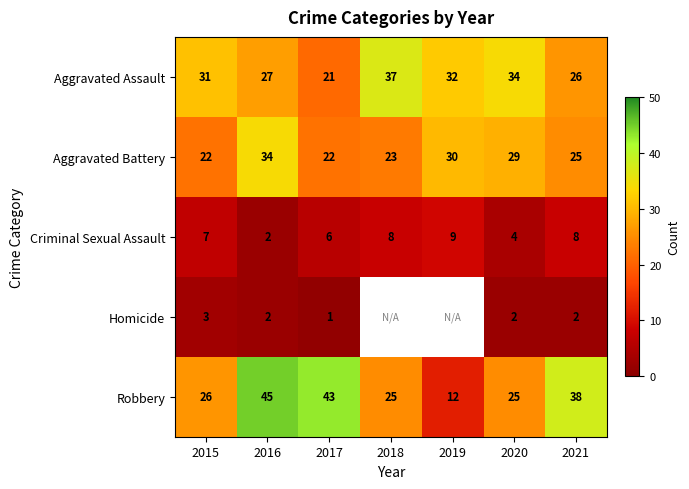

At how many categories does at least one series exceed 42?

2